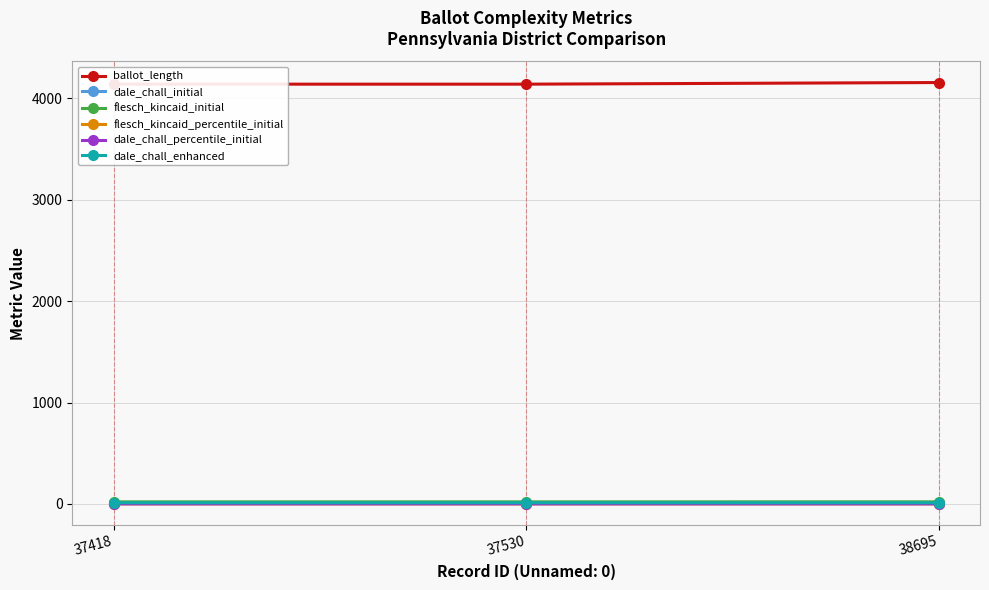

At how many categories does at least one series exceed 2483?

3